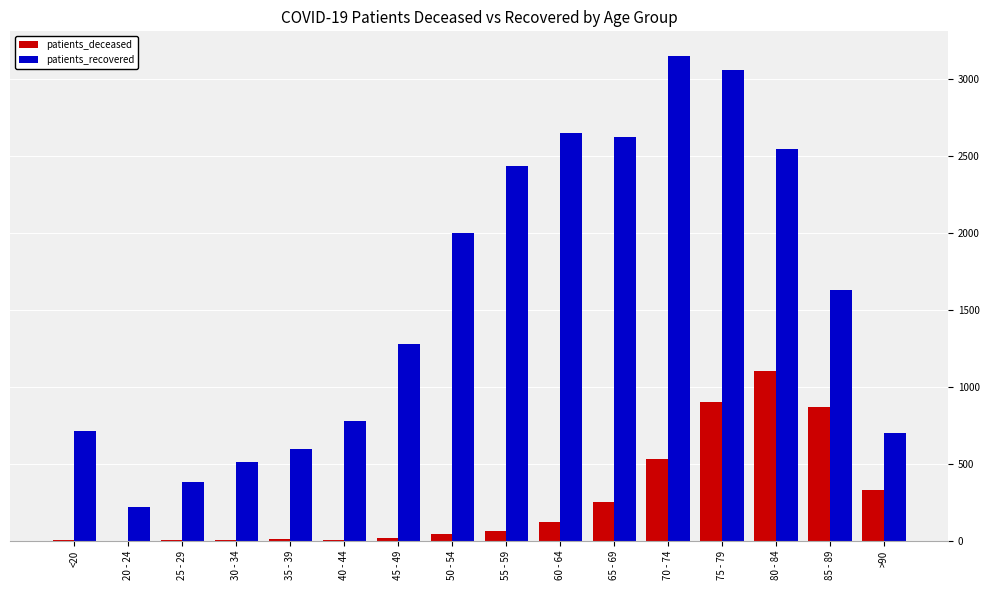

At which label does patients_recovered reach its peak?

70 - 74